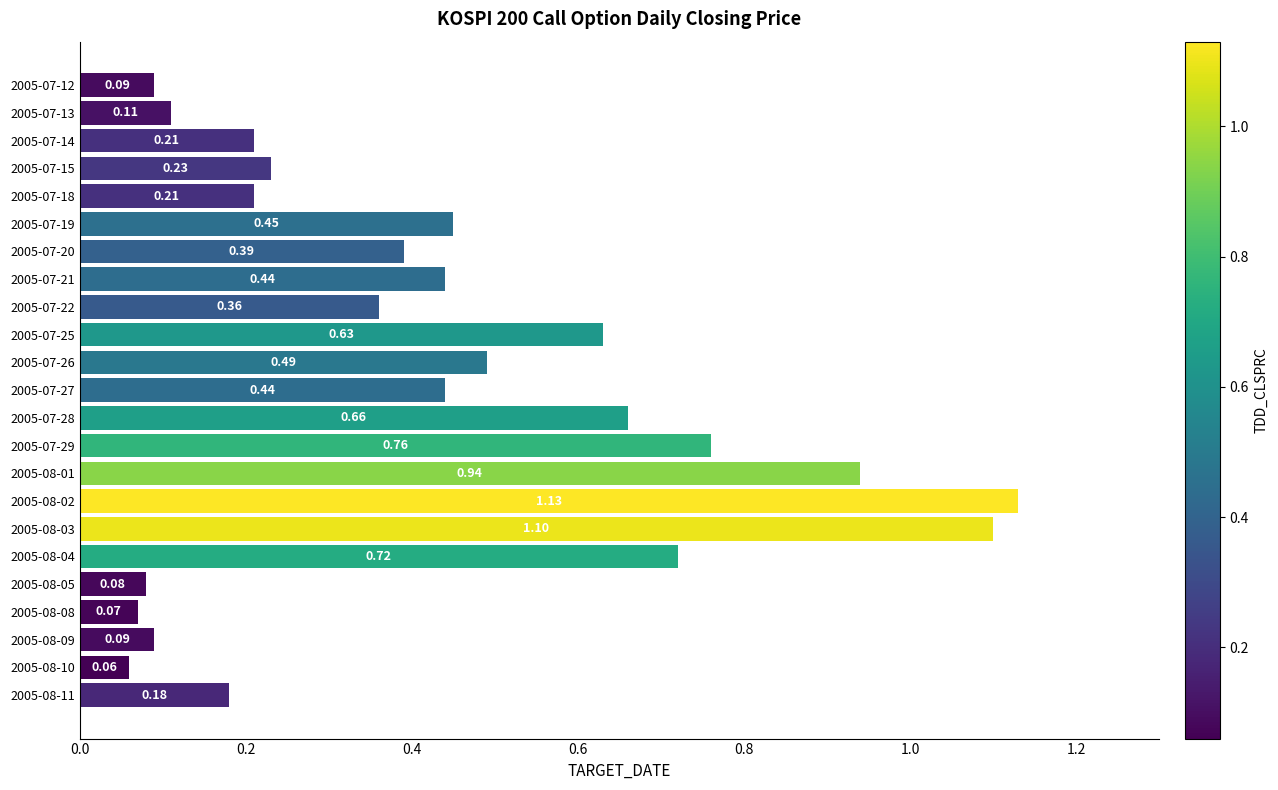

Are the bars horizontal?

Yes